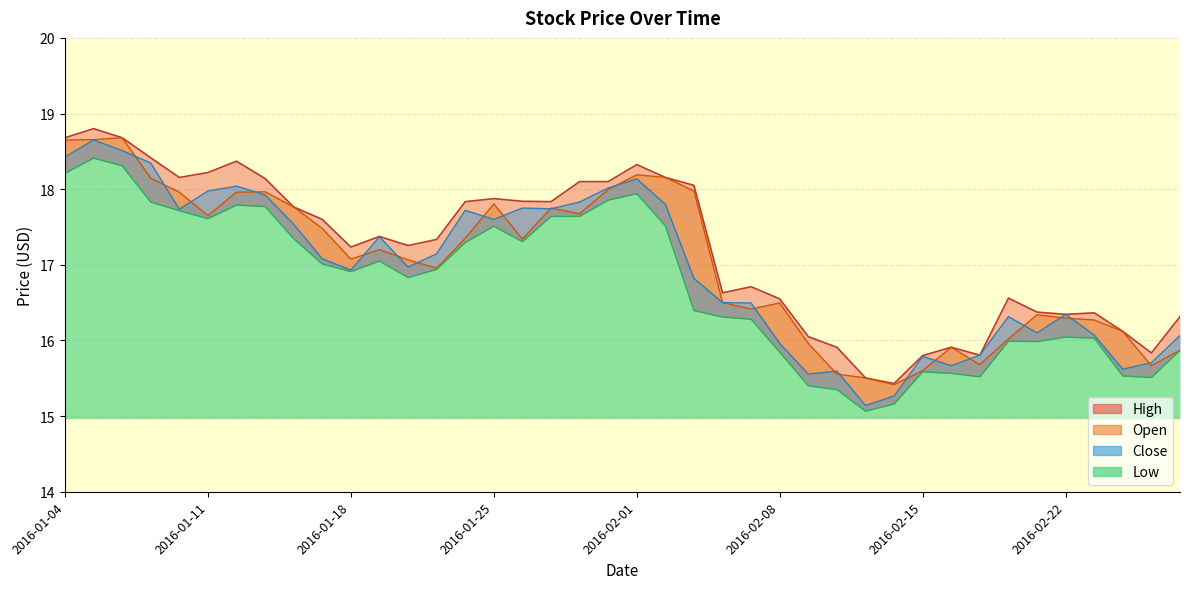

What is the sum of all Open values?

681.1